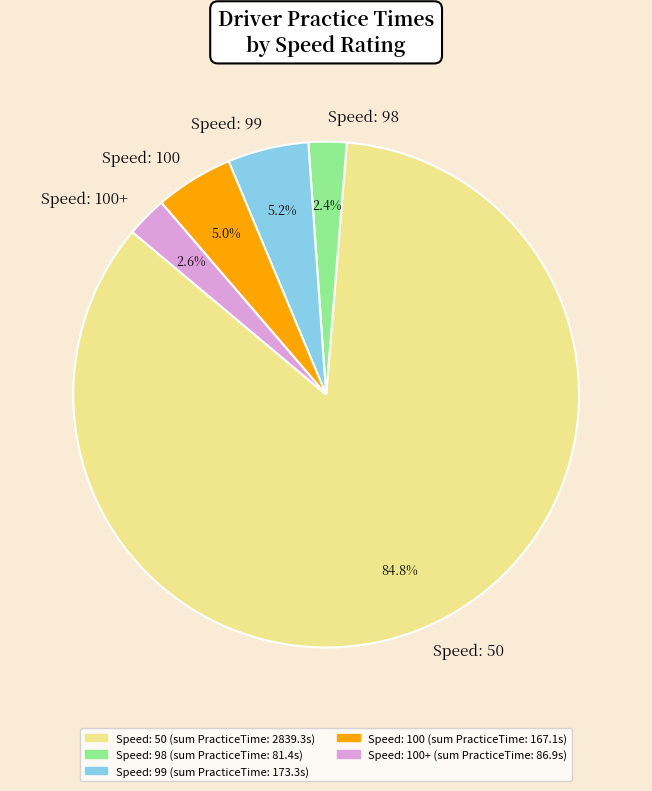

What percentage is NOT represented by Speed: 100+?

97.4%